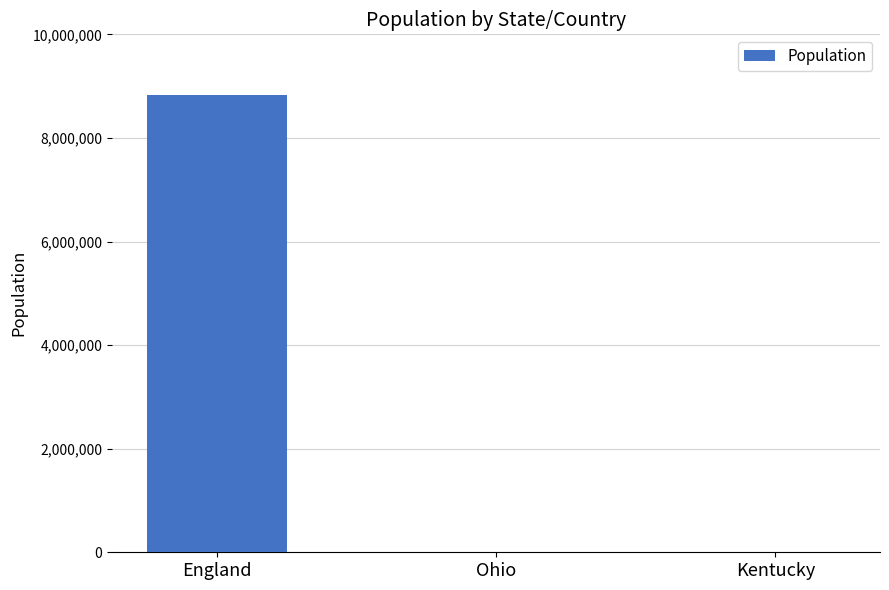

Between England and Kentucky, which is larger?

England